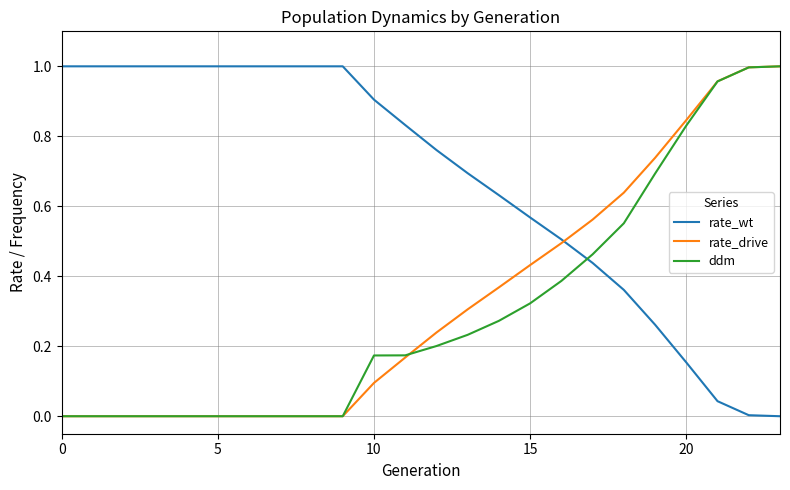

Which series has the largest total across all categories?

rate_wt